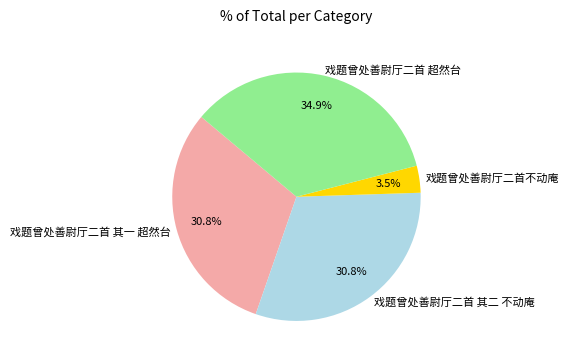

Which slice is the smallest?

戏题曾处善尉厅二首不动庵